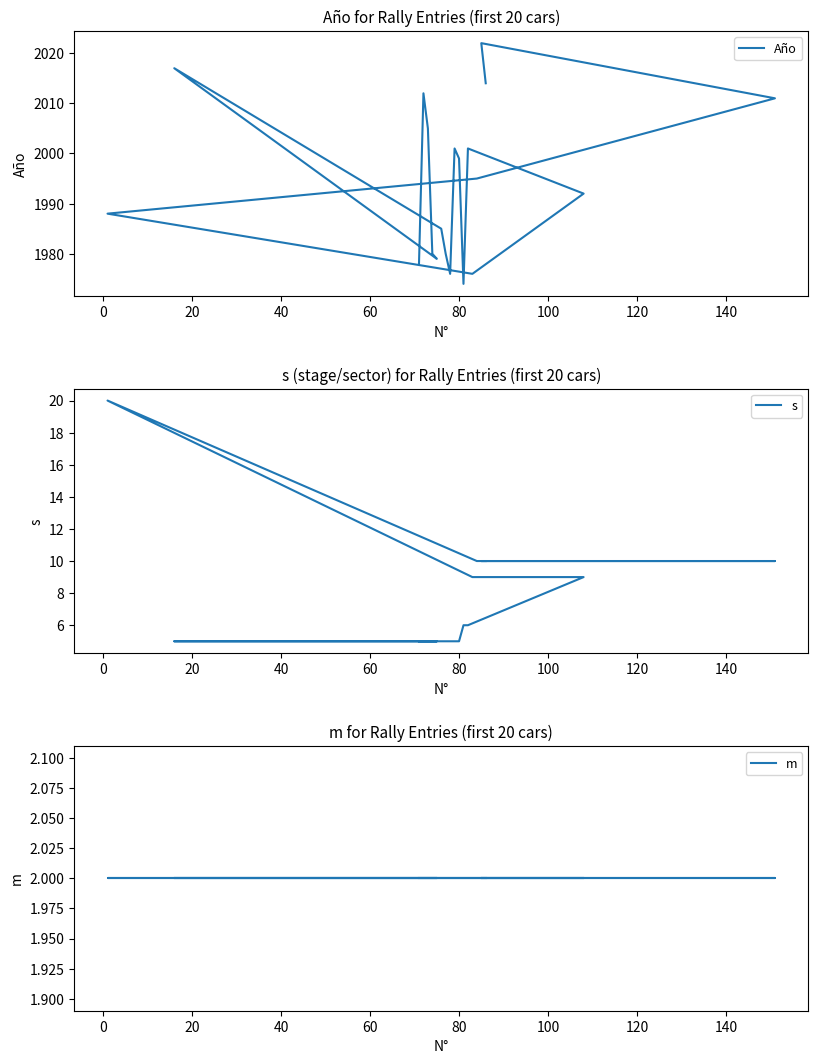

What is the greatest value displayed?

2022